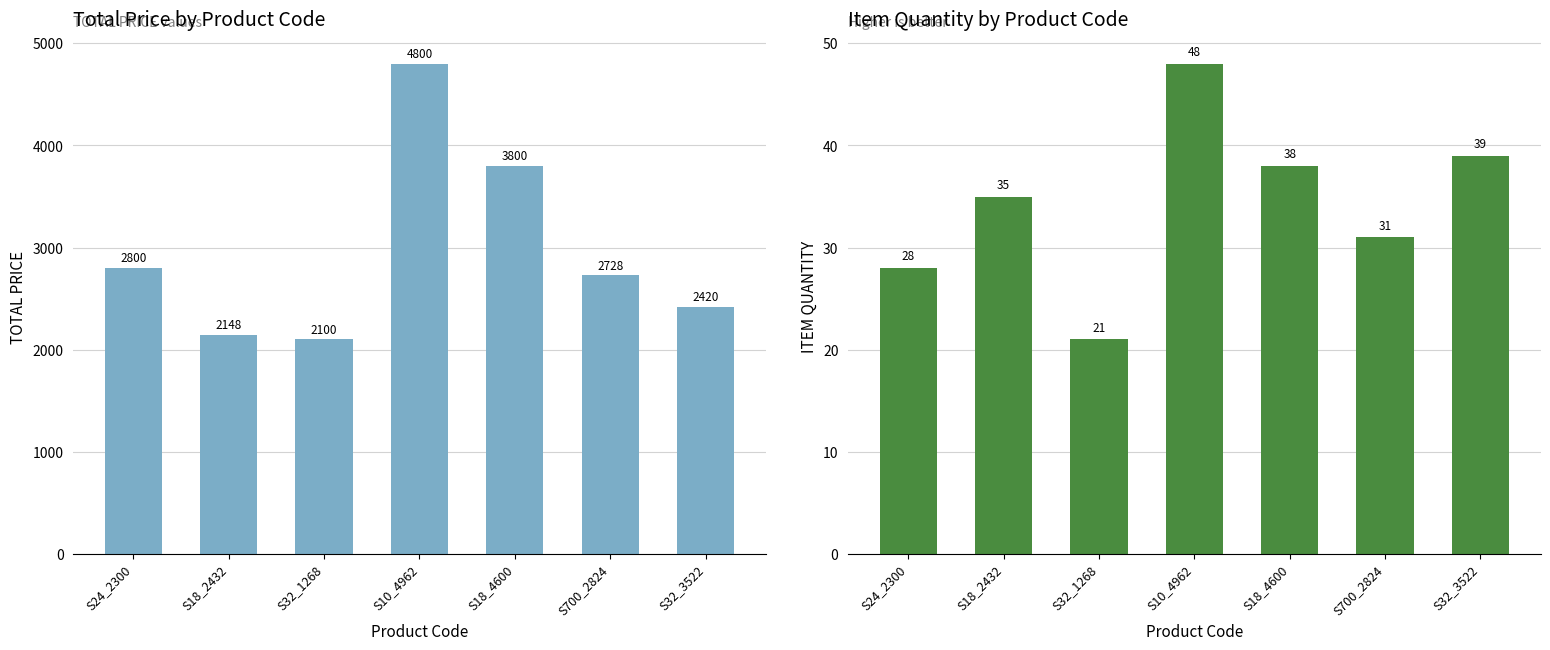

What is the spread (max minus min) of values at S18_4600?

3762.0